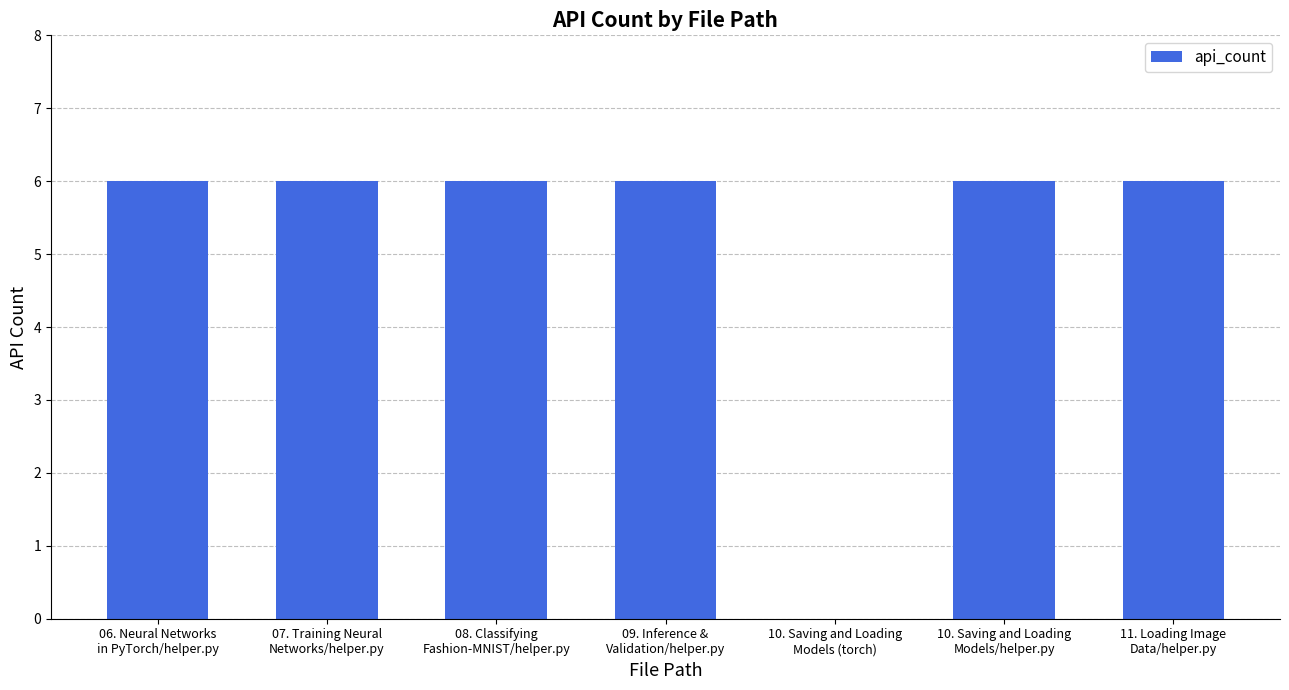

What is the greatest value displayed?

6